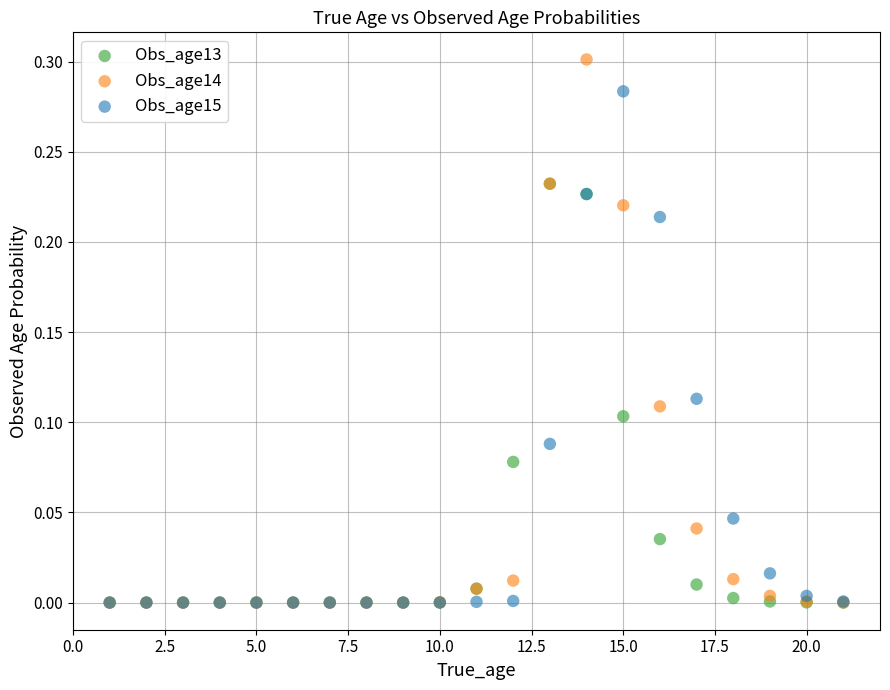

What are all the series names shown in the legend?

Obs_age13, Obs_age14, Obs_age15